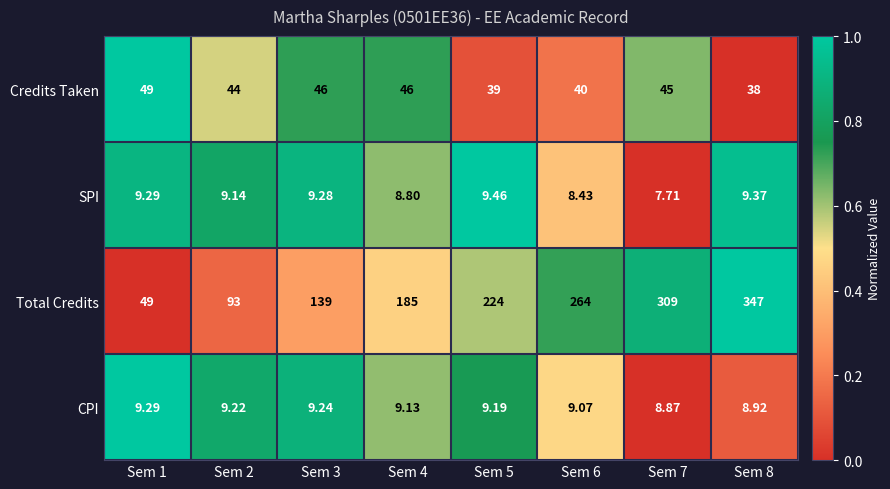

At which category is the sum across all series the highest?

Sem 8